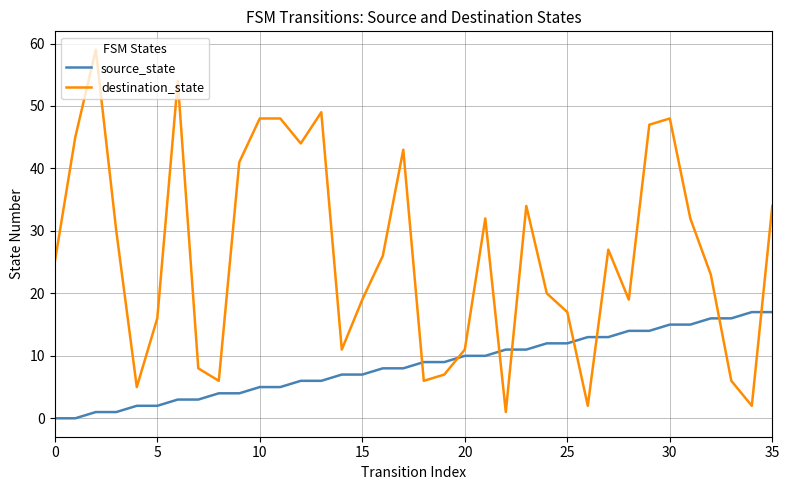

How many times do source_state and destination_state cross each other?

8